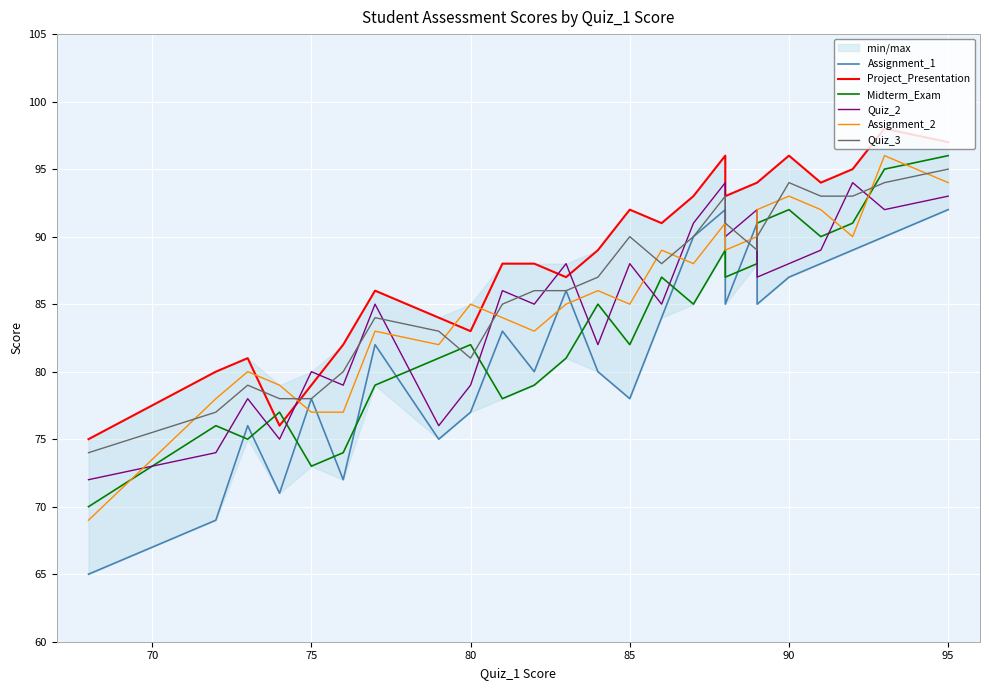

What is the value of the Quiz_3 point at the 4th from the left?

78